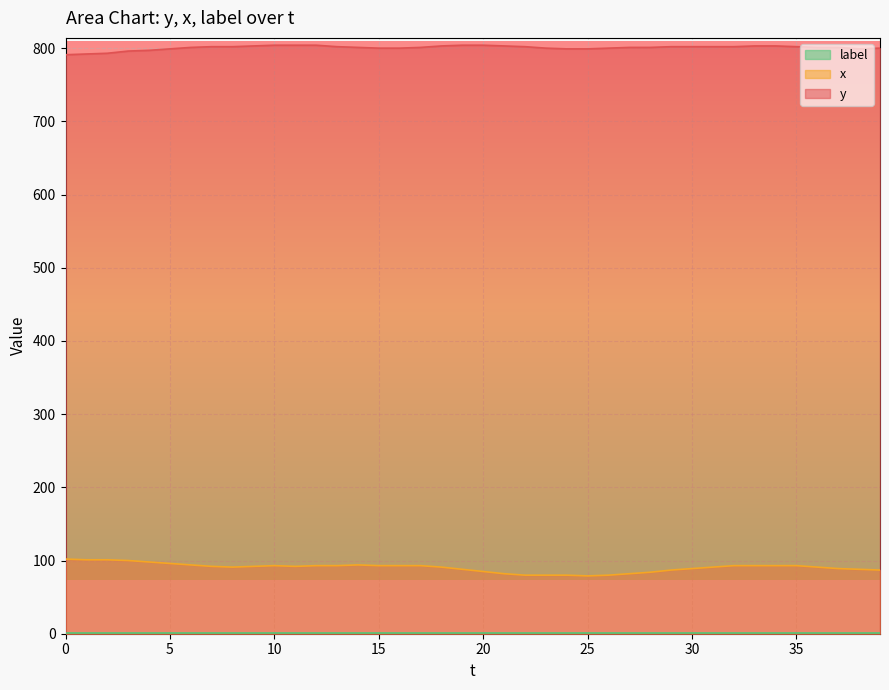

At which category does x reach its first local valley?

8